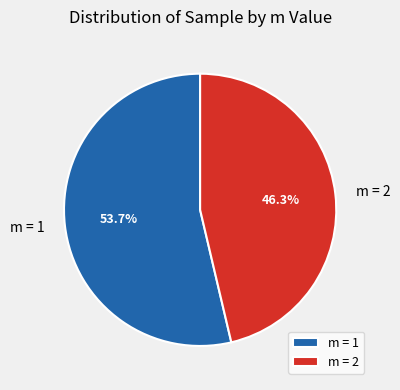

Between m = 2 and m = 1, which is larger?

m = 1